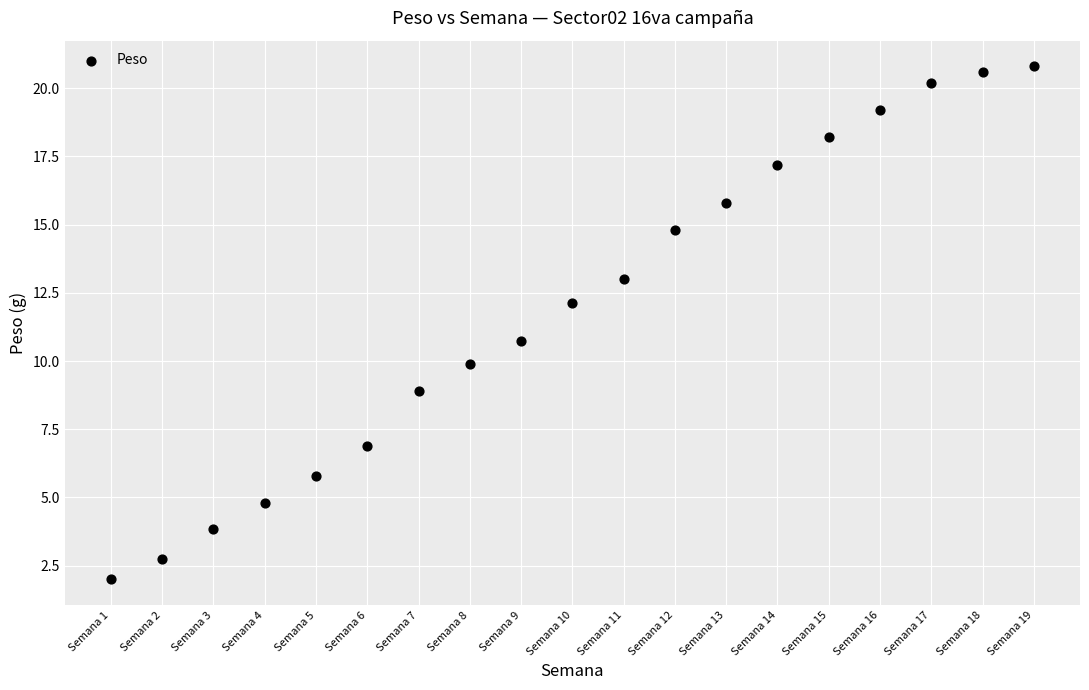

What is the range of Y values (max minus min)?

18.8